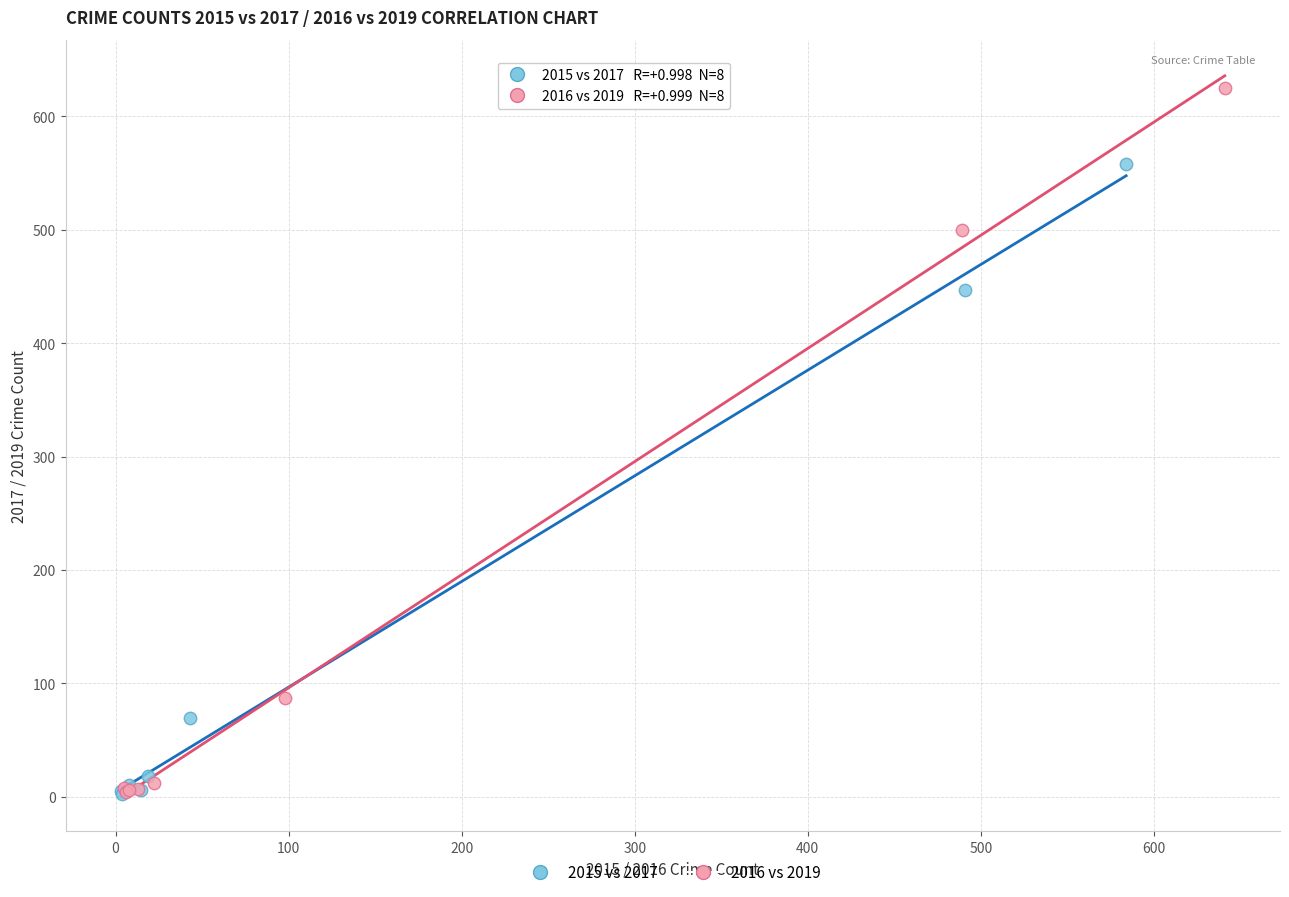

Which series has the largest Y range (max minus min)?

2016 vs 2019